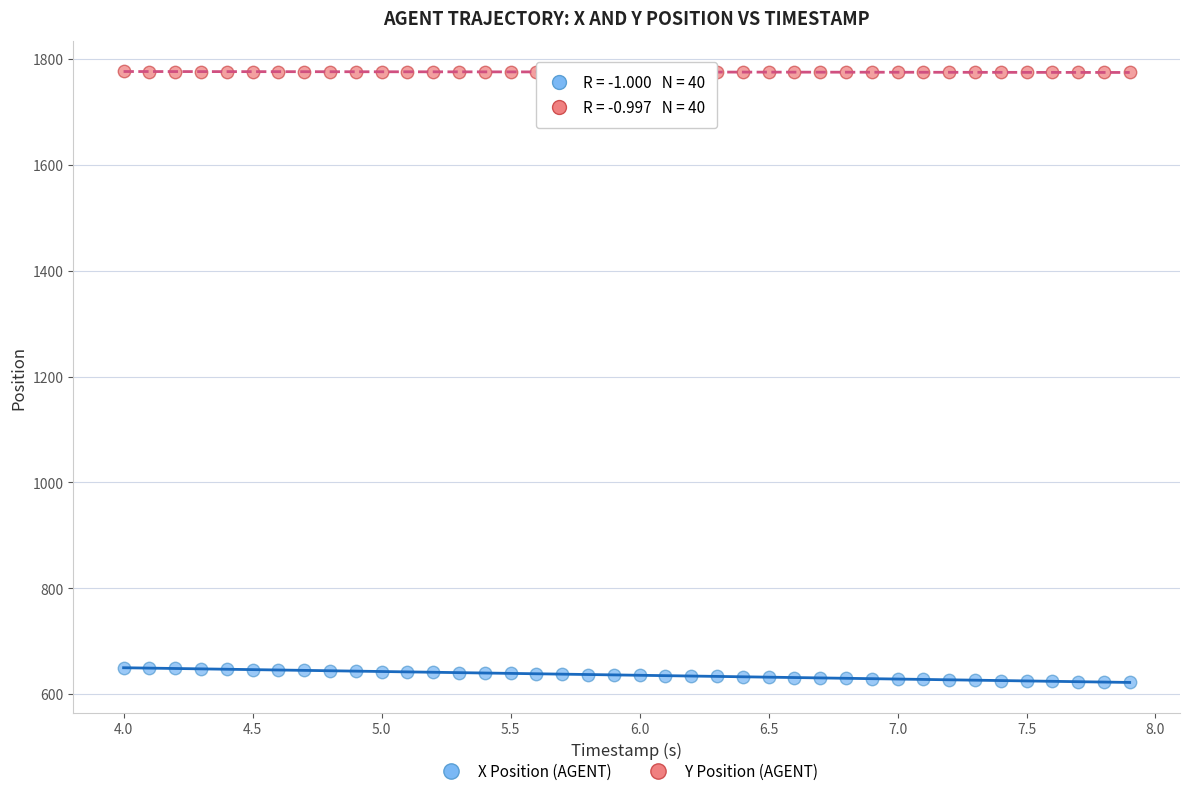

Across all data points, what is the range of Y values (max minus min)?

1154.1